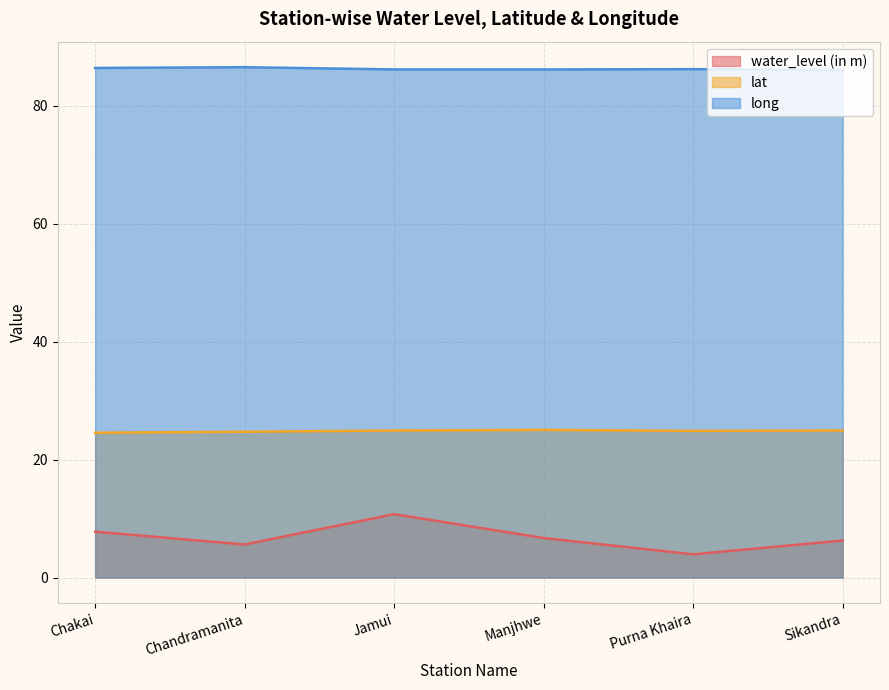

Which series has the largest total across all categories?

long